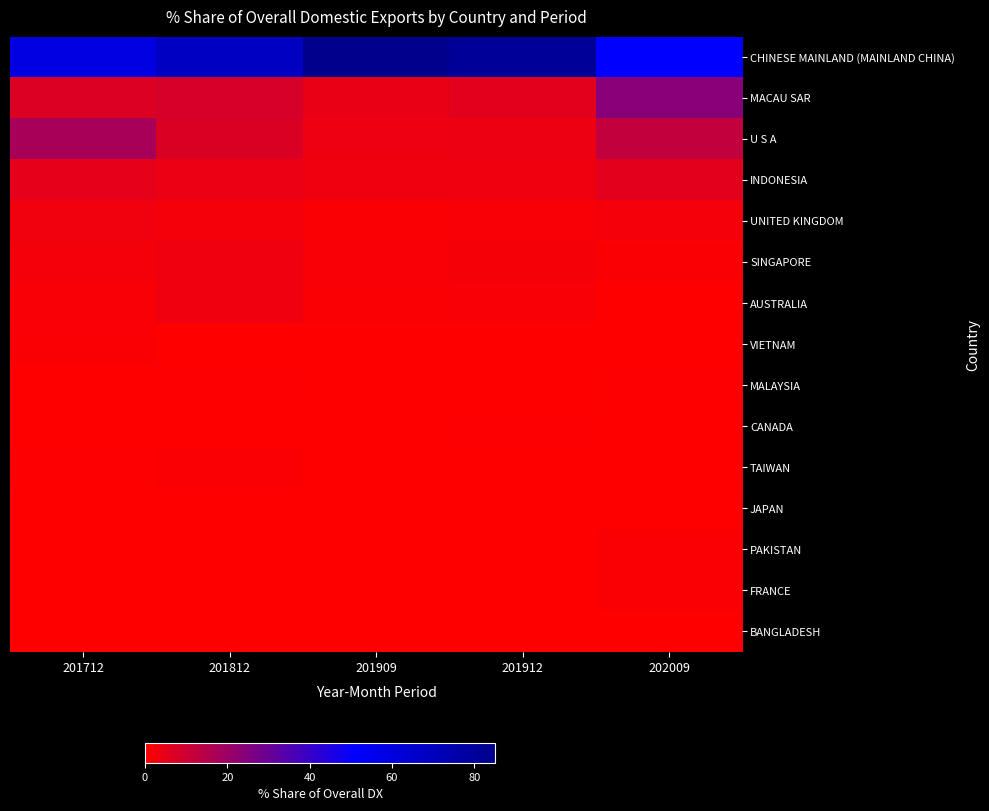

Between 201712 and 202009, which is larger?

201712